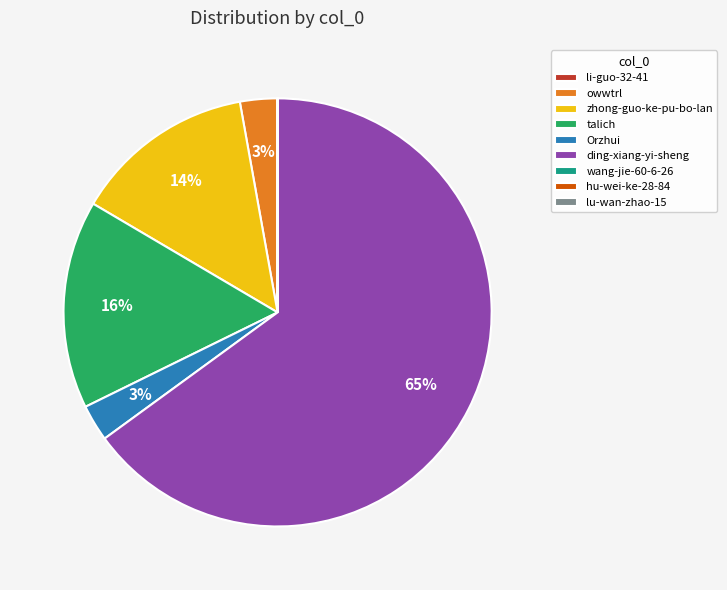

Which slice is the largest?

ding-xiang-yi-sheng